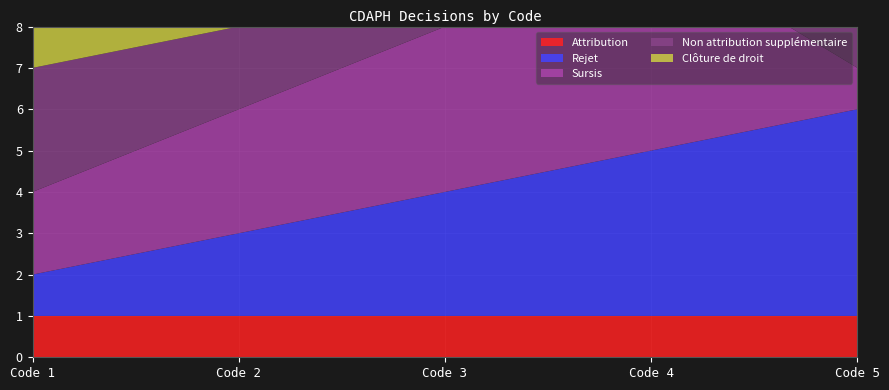

Reading left to right, extract all data points from this chart.

Attribution: Level 1 / Code 1=1	Level 1 / Code 2=1	Level 1 / Code 3=1	Level 1 / Code 4=1	Level 1 / Code 5=1
Rejet: Level 1 / Code 1=1	Level 1 / Code 2=2	Level 1 / Code 3=3	Level 1 / Code 4=4	Level 1 / Code 5=5
Sursis: Level 1 / Code 1=2	Level 1 / Code 2=3	Level 1 / Code 3=4	Level 1 / Code 4=5	Level 1 / Code 5=1
Non attribution supplémentaire: Level 1 / Code 1=3	Level 1 / Code 2=2	Level 1 / Code 3=1	Level 1 / Code 4=4	Level 1 / Code 5=5
Clôture de droit: Level 1 / Code 1=5	Level 1 / Code 2=4	Level 1 / Code 3=3	Level 1 / Code 4=2	Level 1 / Code 5=1